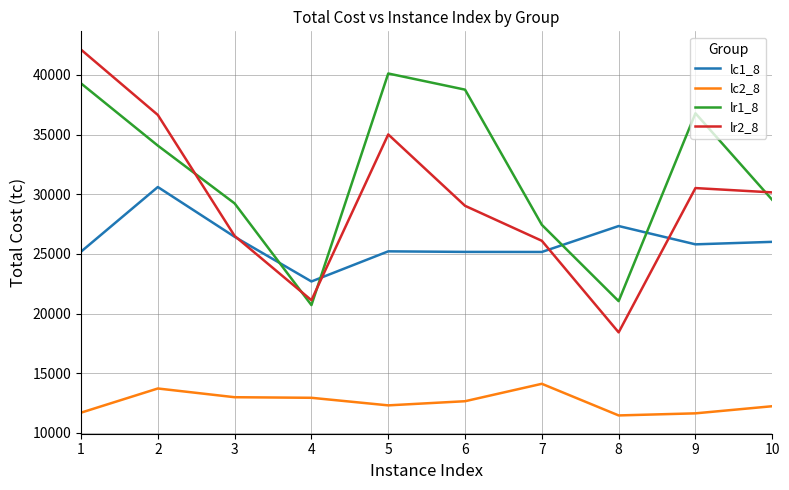

Where is the first local maximum for lr2_8?

5